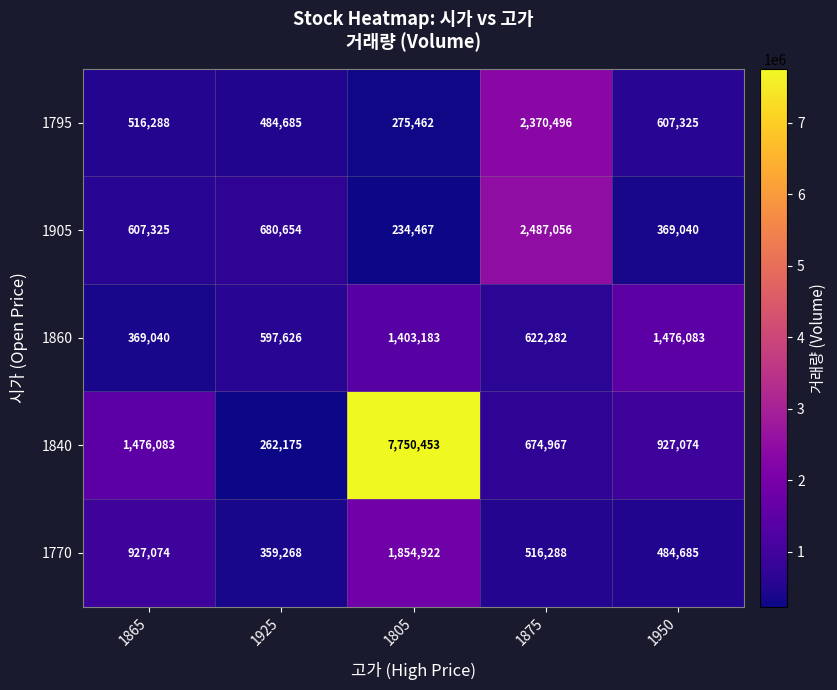

Reading left to right, extract all data points from this chart.

1795: 1865=516288	1925=484685	1805=275462	1875=2370496	1950=607325
1905: 1865=607325	1925=680654	1805=234467	1875=2487056	1950=369040
1860: 1865=369040	1925=597626	1805=1403183	1875=622282	1950=1476083
1840: 1865=1476083	1925=262175	1805=7750453	1875=674967	1950=927074
1770: 1865=927074	1925=359268	1805=1854922	1875=516288	1950=484685